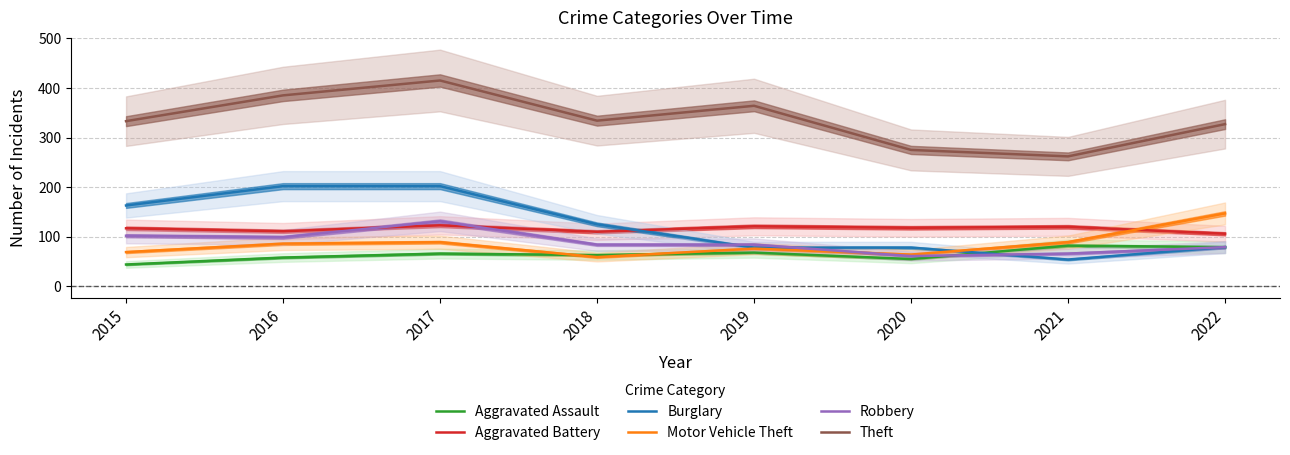

Between 2016 and 2021, which is larger?

2021